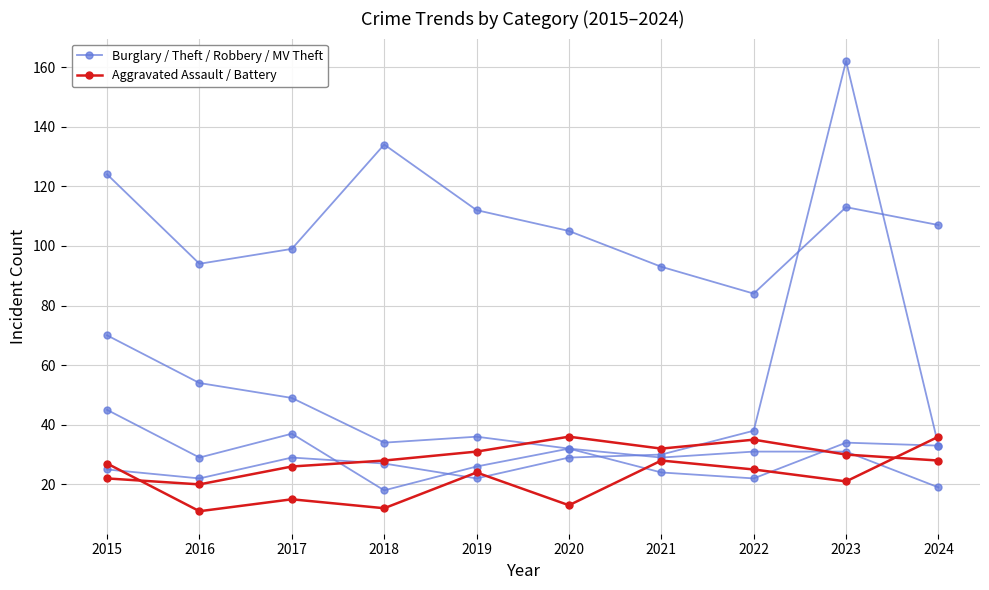

Reading left to right, list all the values displayed in this chart.

Theft: 124	94	99	134	112	105	93	84	113	107
Burglary: 70	54	49	34	36	32	24	22	34	33
Robbery: 45	29	37	18	26	32	29	31	31	19
Motor Vehicle Theft: 25	22	29	27	22	29	30	38	162	33
Aggravated Assault: 27	11	15	12	24	13	28	25	21	36
Aggravated Battery: 22	20	26	28	31	36	32	35	30	28